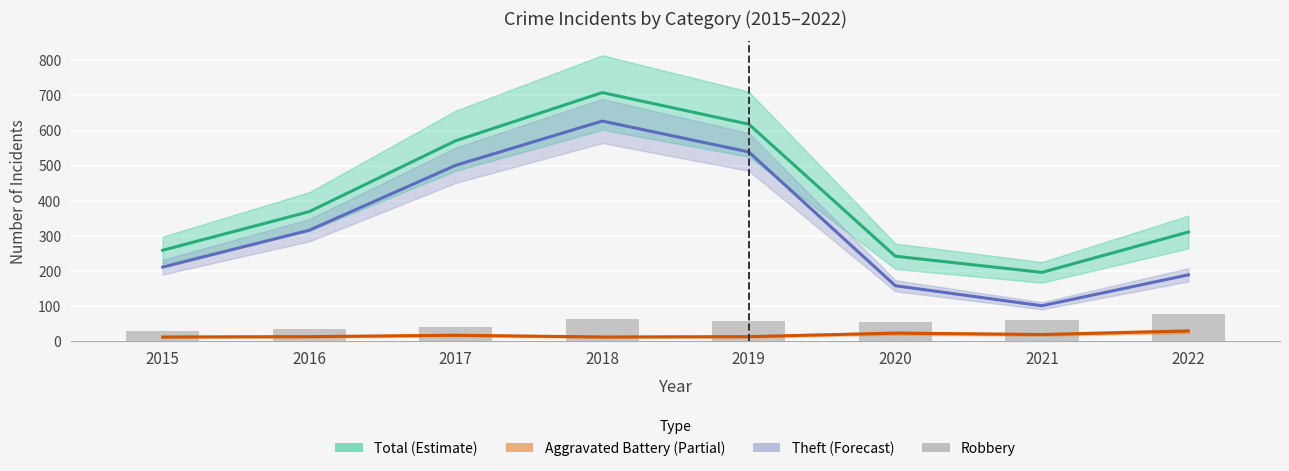

Which has a higher value, 2022 or 2015?

2022